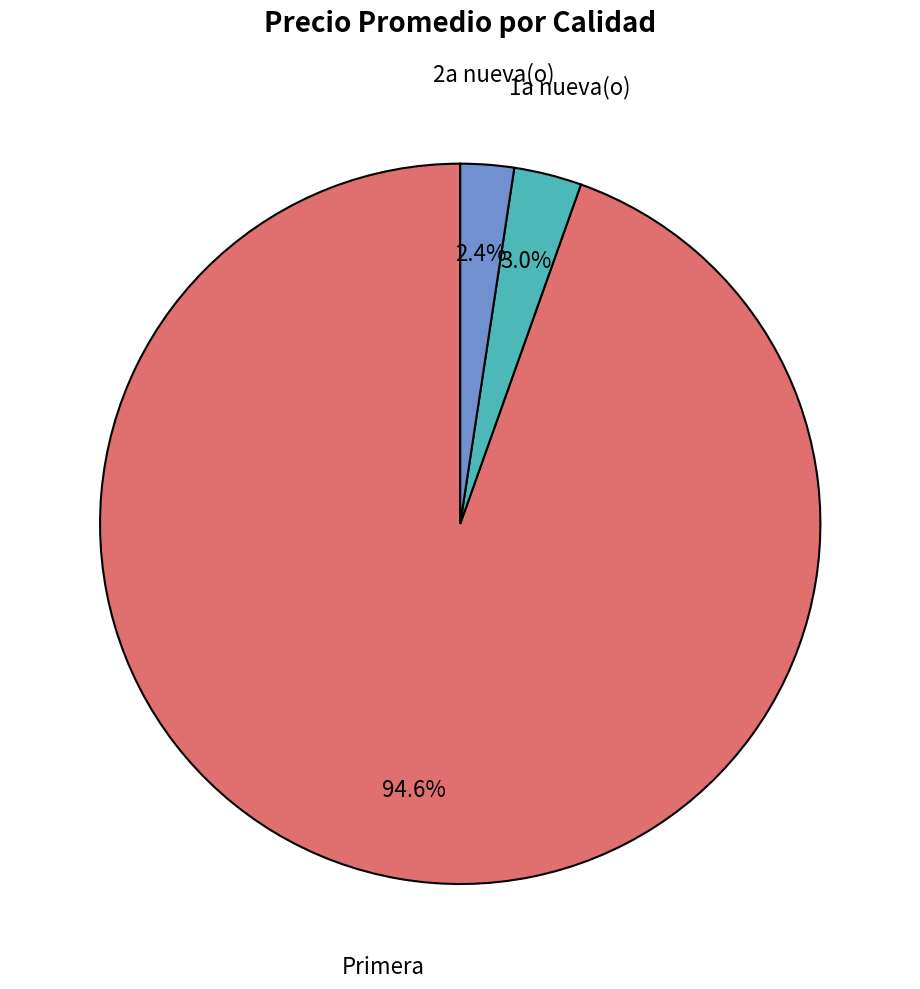

To the nearest percent, what is the average slice percentage?

33%